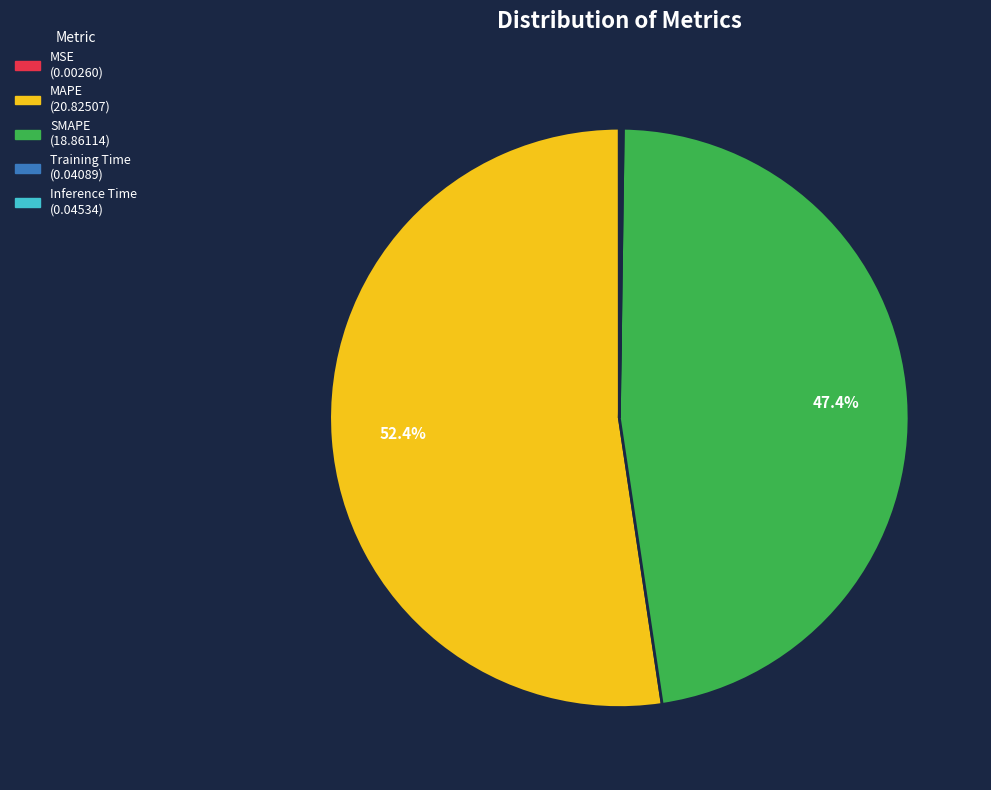

Which slice is the largest?

MAPE